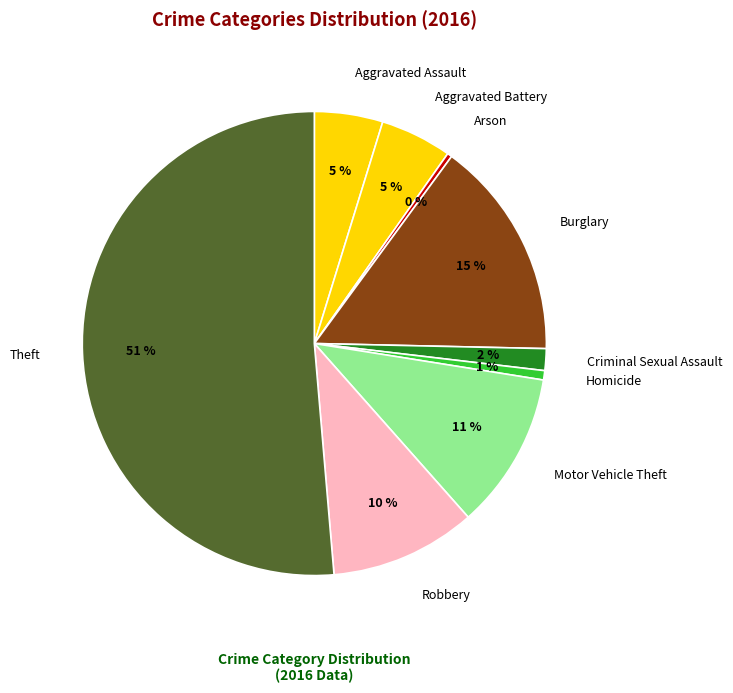

Do Criminal Sexual Assault and Aggravated Battery together represent more than half of the pie?

No